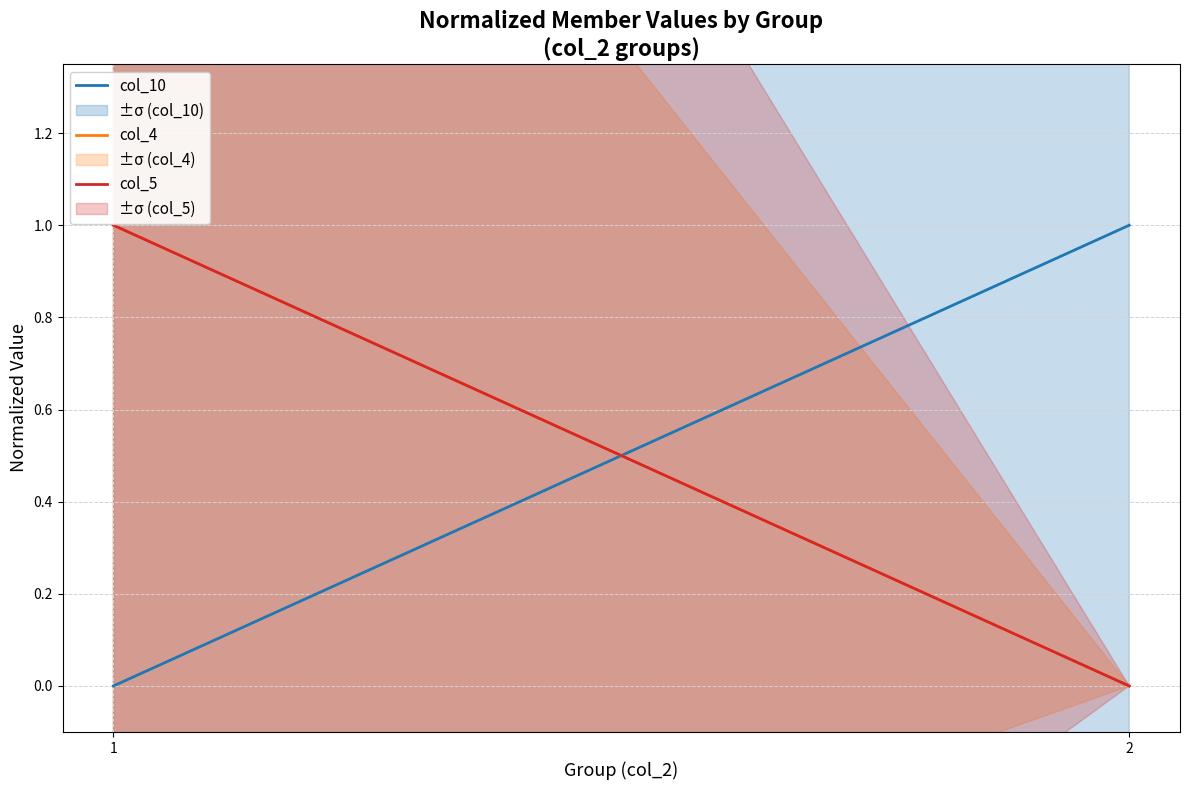

How many values in col_4 are above zero?

1